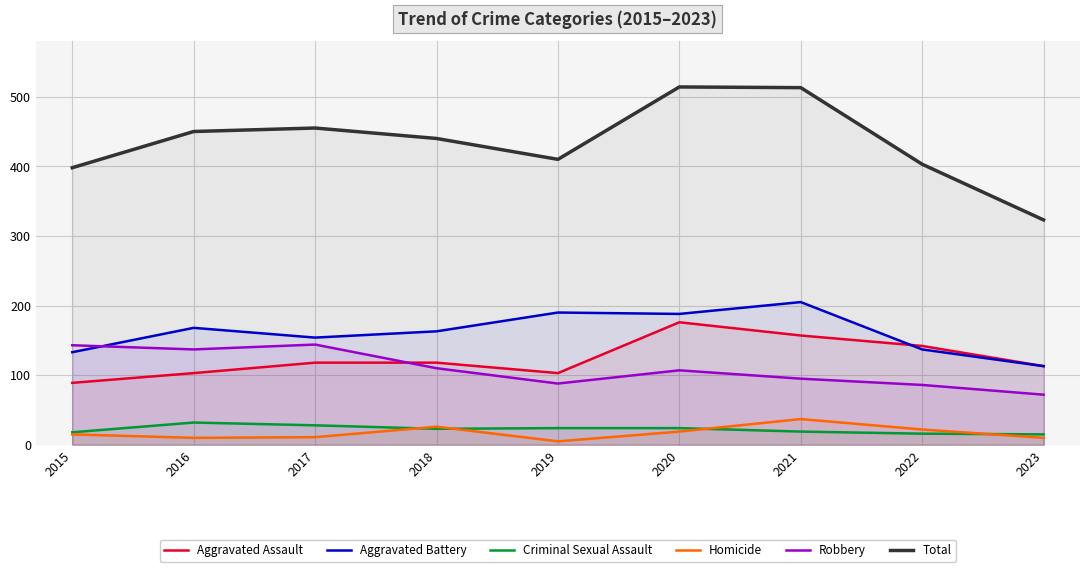

At which label does Total reach its peak?

2020